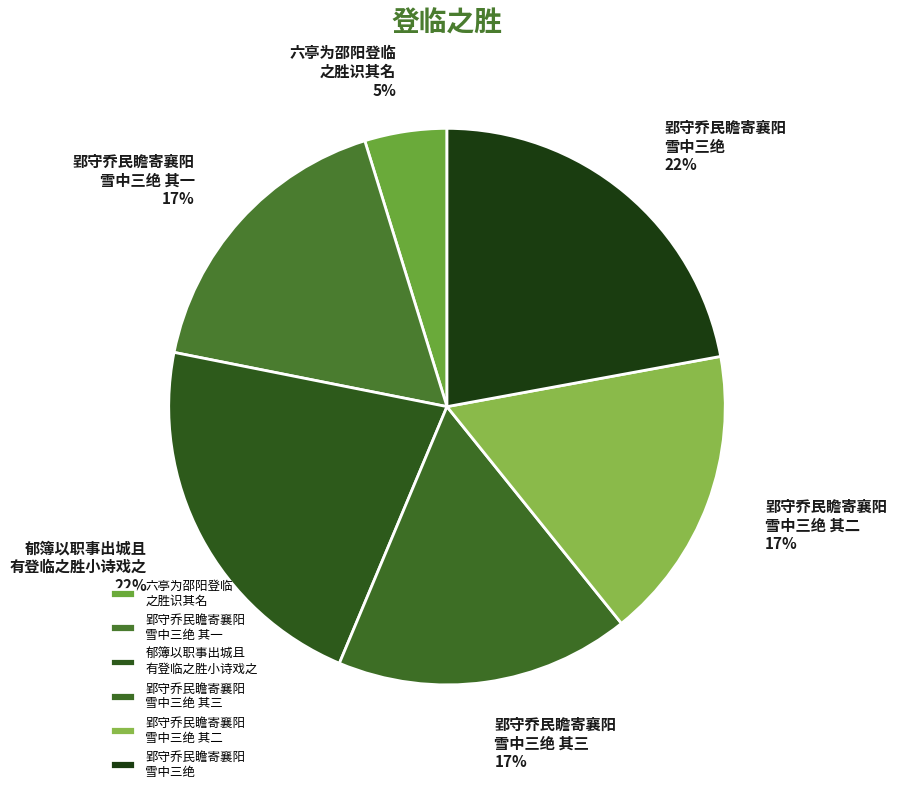

What is the smallest slice in the pie chart?

六亭为邵阳登临 之胜识其名